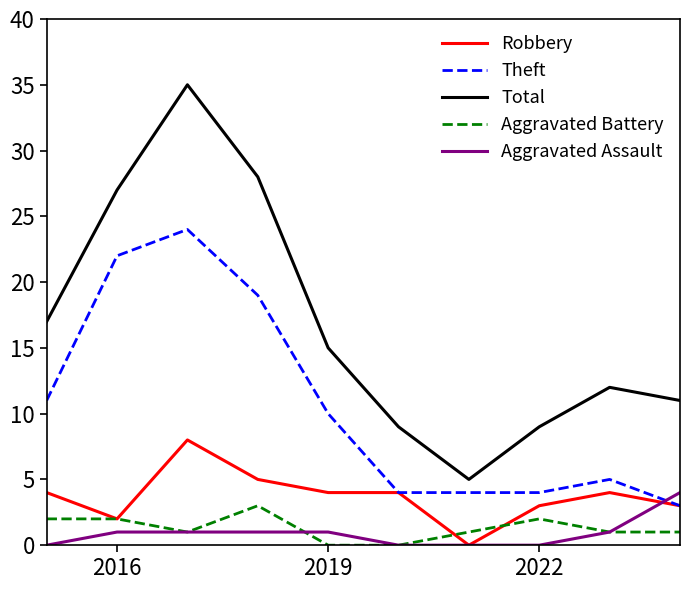

Which series has the largest total across all categories?

Total